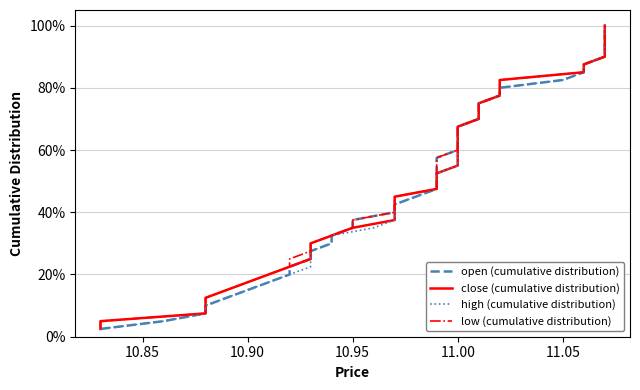

Which series has the largest range (max minus min)?

open (cumulative distribution)